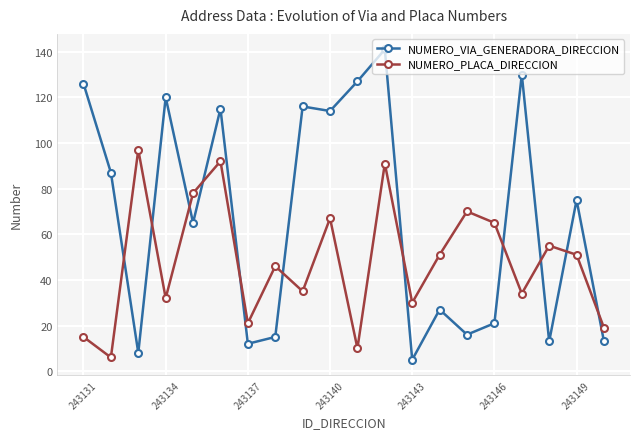

Reading right to left, list all the values displayed in this chart.

NUMERO_VIA_GENERADORA_DIRECCION: 13	75	13	130	21	16	27	5	141	127	114	116	15	12	115	65	120	8	87	126
NUMERO_PLACA_DIRECCION: 19	51	55	34	65	70	51	30	91	10	67	35	46	21	92	78	32	97	6	15